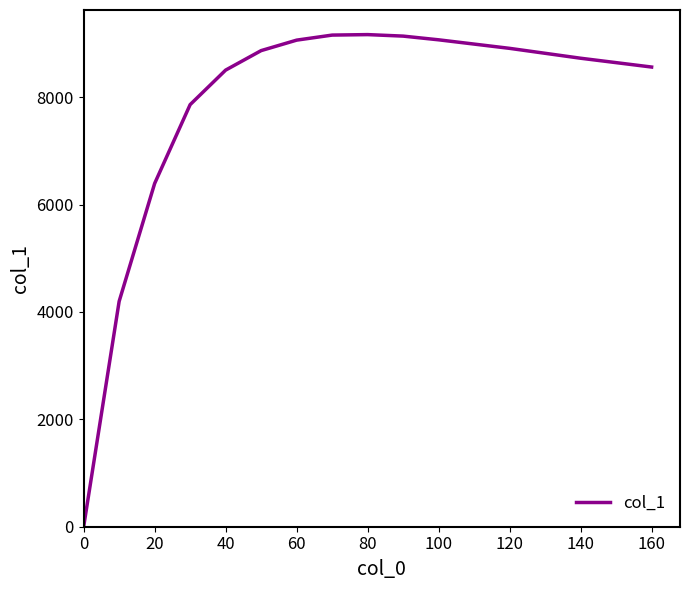

What is the greatest value displayed?

9164.0